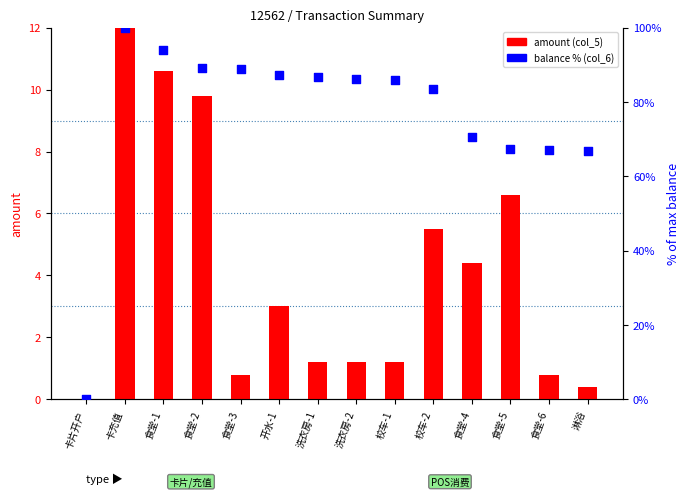

Which series has the largest total across all categories?

balance % (col_6)